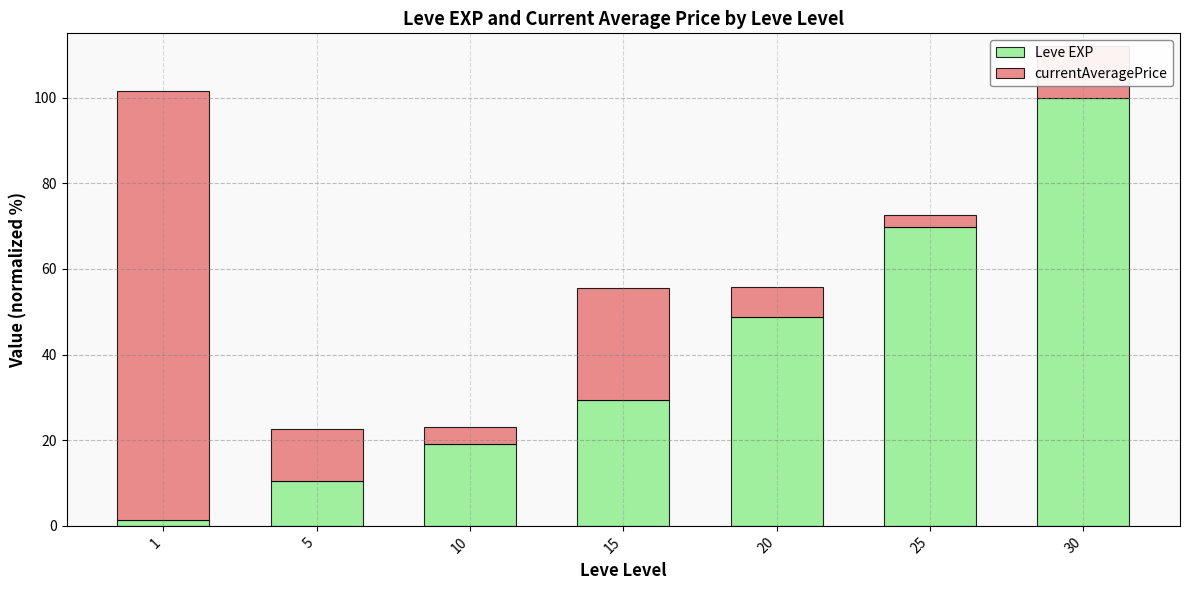

List the labels in order of Leve EXP value, smallest first.

1, 5, 10, 15, 20, 25, 30